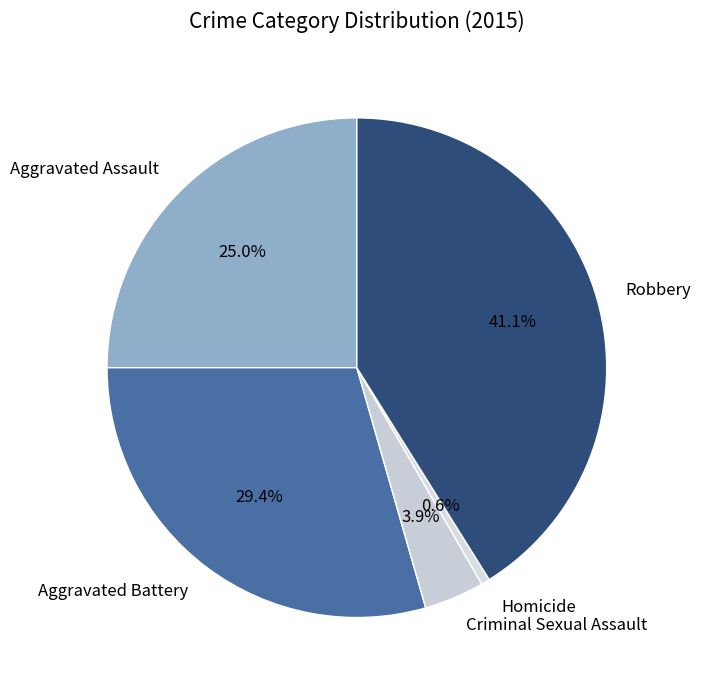

Between Aggravated Battery and Criminal Sexual Assault, which is larger?

Aggravated Battery